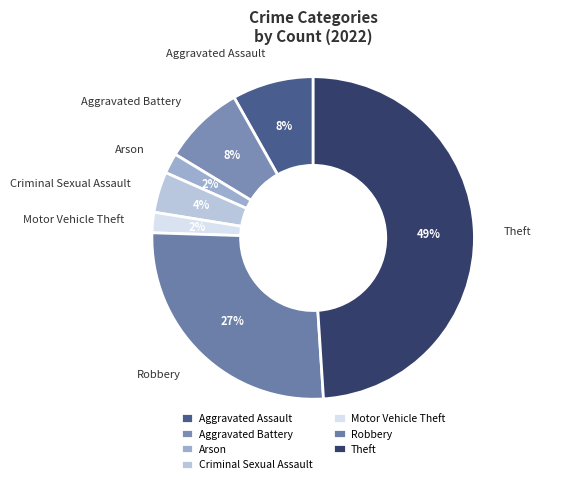

To the nearest percent, what is the difference between the Aggravated Battery and Motor Vehicle Theft slice percentages?

6%